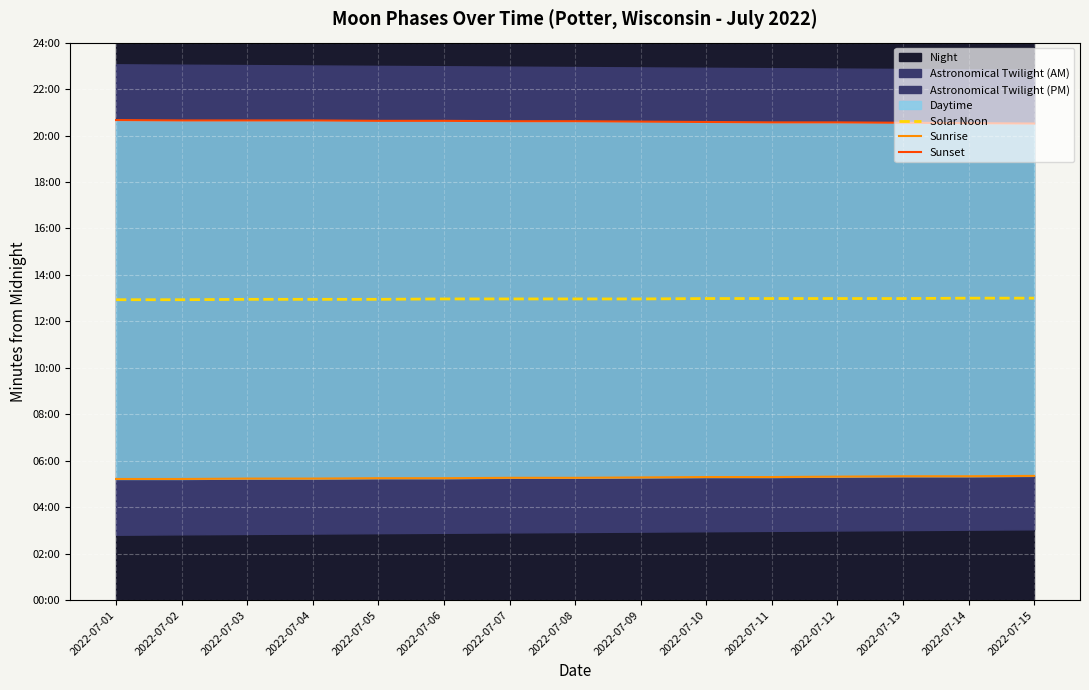

The Solar Noon series shows 778 at 2022-07-09. True or false?

True